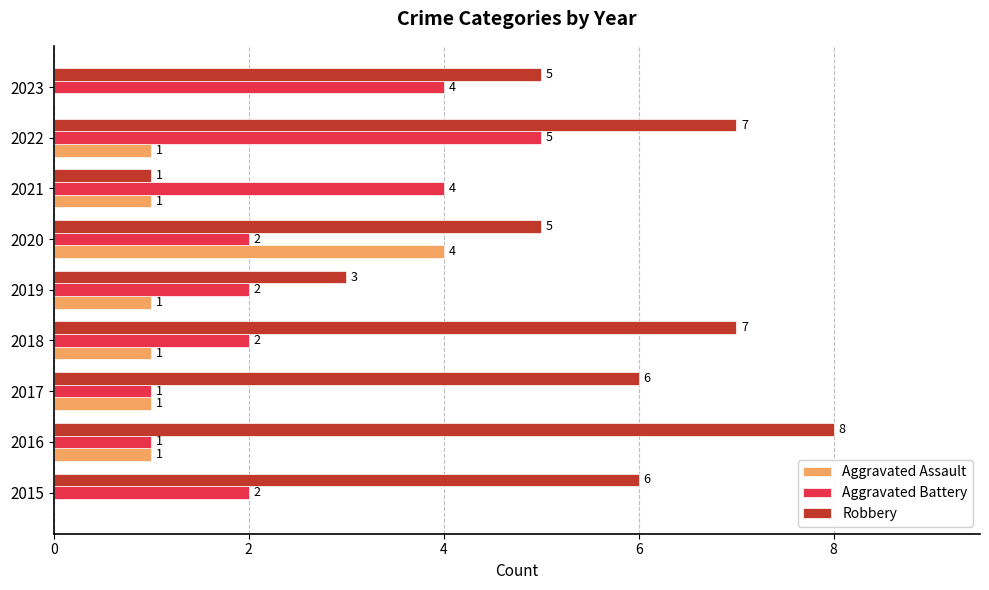

True or false: Aggravated Assault has a value of 0 at 2016.

False